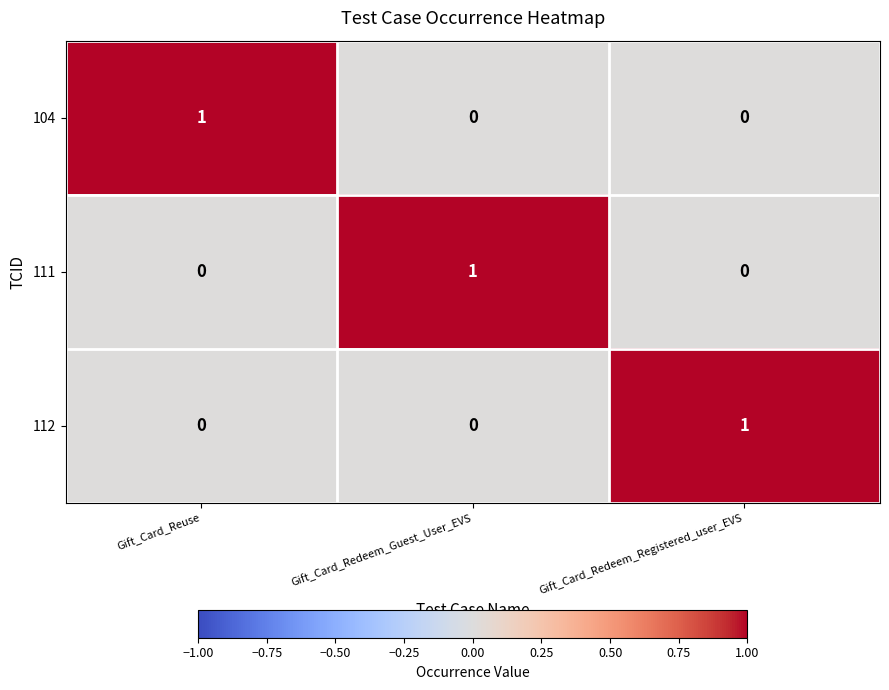

At which label does 104 reach its peak?

Gift_Card_Reuse